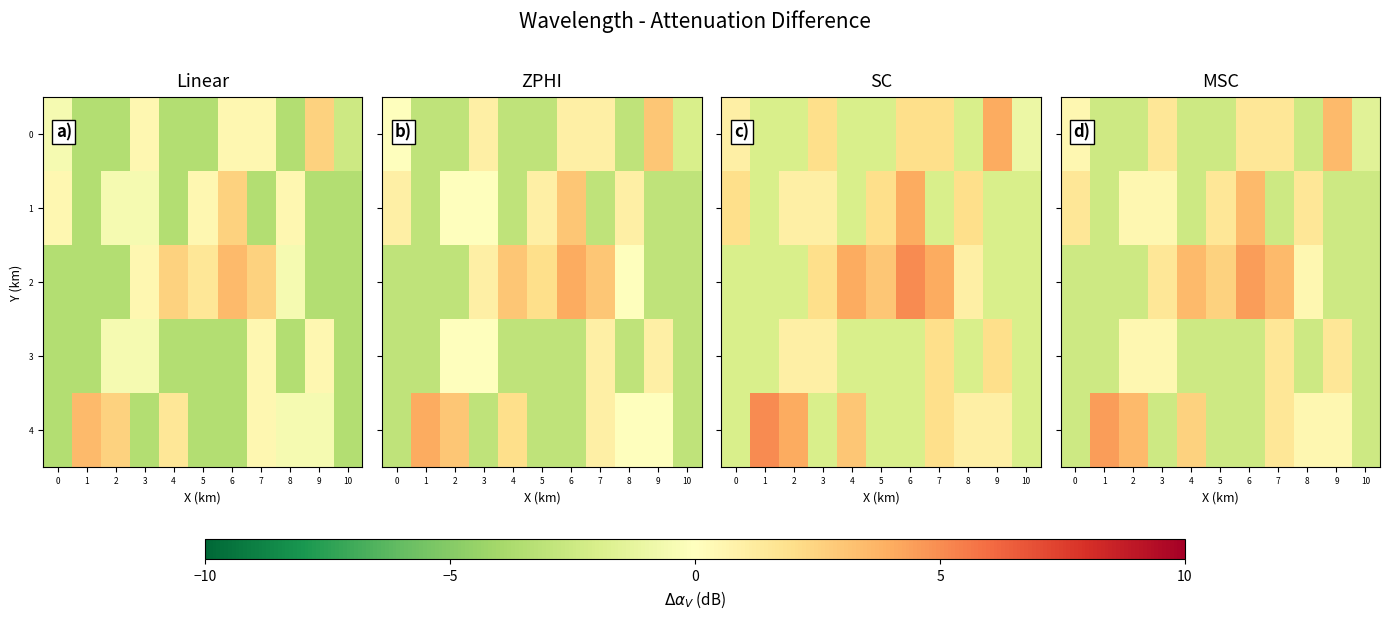

What is the sum of the 4 values at 9 and 4?

3.0